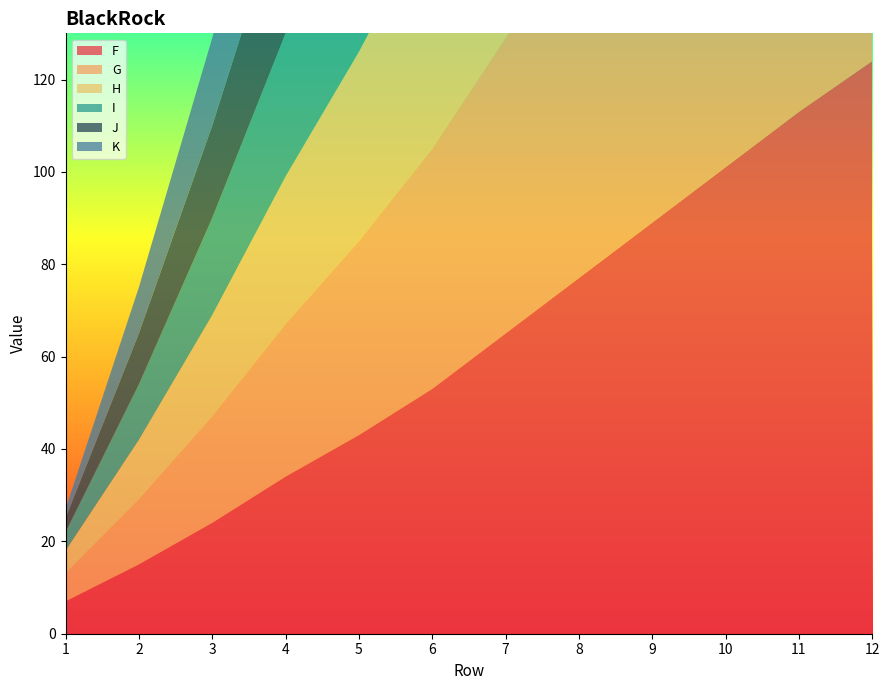

Reading left to right, what are all the values shown in this chart?

F: 1=7	2=15	3=24	4=34	5=43	6=53	7=65	8=77	9=89	10=101	11=113	12=124
G: 1=6	2=14	3=23	4=33	5=42	6=52	7=64	8=76	9=88	10=100	11=112	12=123
H: 1=5	2=13	3=22	4=32	5=41	6=51	7=63	8=75	9=87	10=99	11=111	12=122
I: 1=4	2=12	3=21	4=31	5=40	6=50	7=62	8=74	9=86	10=98	11=110	12=121
J: 1=3	2=11	3=20	4=30	5=39	6=49	7=61	8=73	9=85	10=97	11=109	12=120
K: 1=2	2=10	3=19	4=29	5=38	6=48	7=60	8=72	9=84	10=96	11=108	12=119